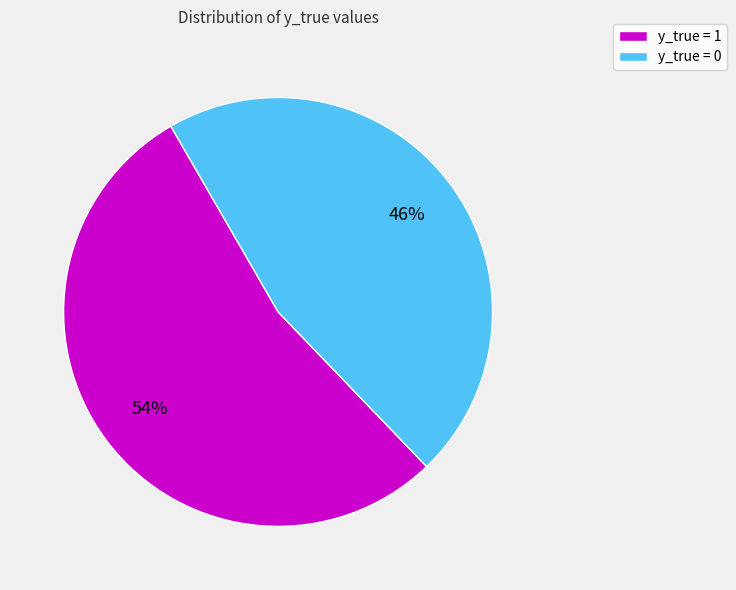

How many segments does this pie chart have?

2